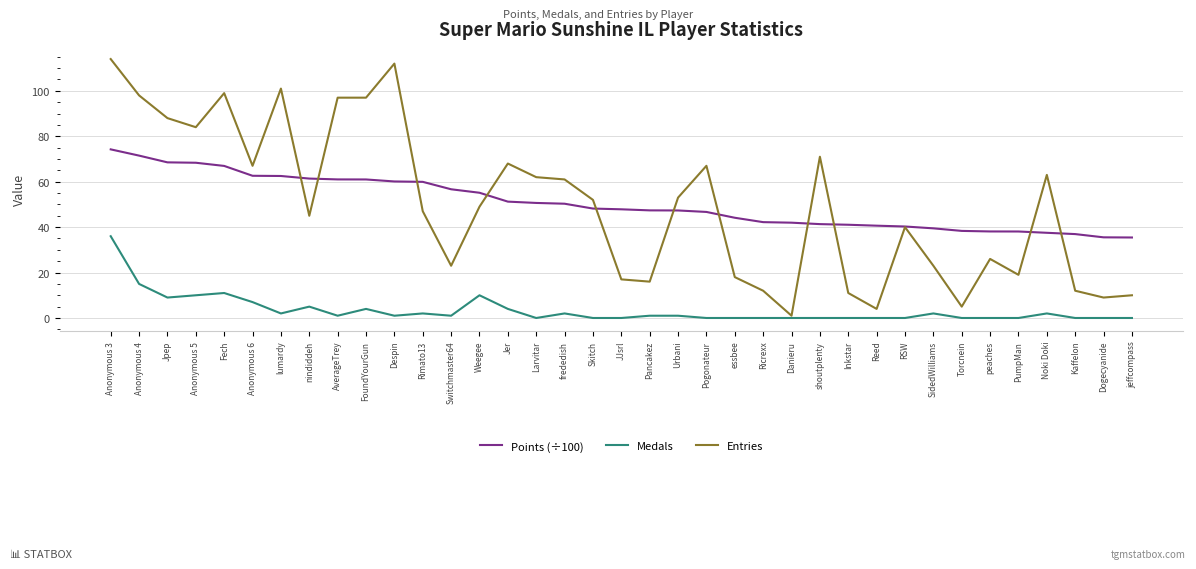

At which label is Medals closest to 18?

Anonymous 4